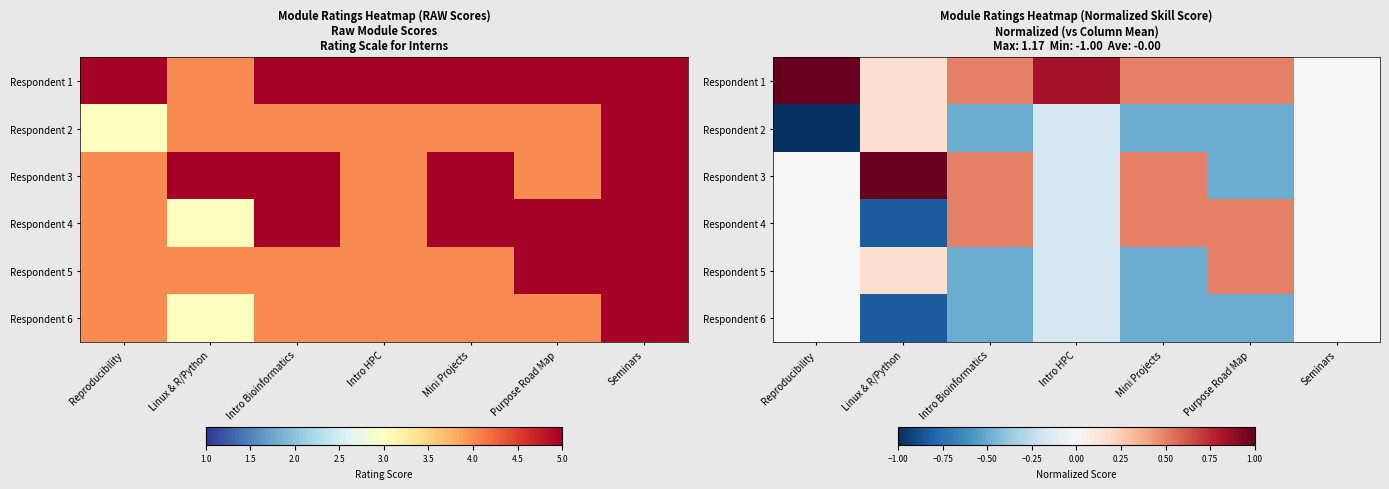

Rank the series by their maximum value, from lowest to highest.

Respondent 6, Respondent 2, Respondent 4, Respondent 5, Respondent 1, Respondent 3